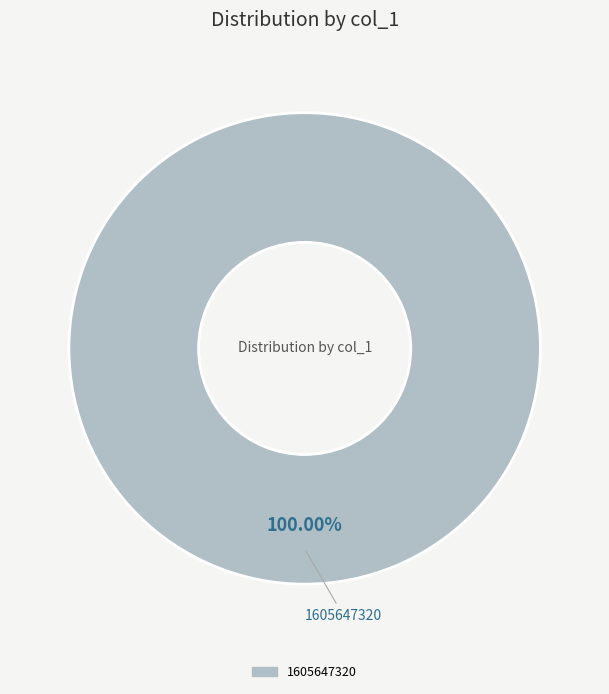

Is there a majority slice in this chart?

Yes